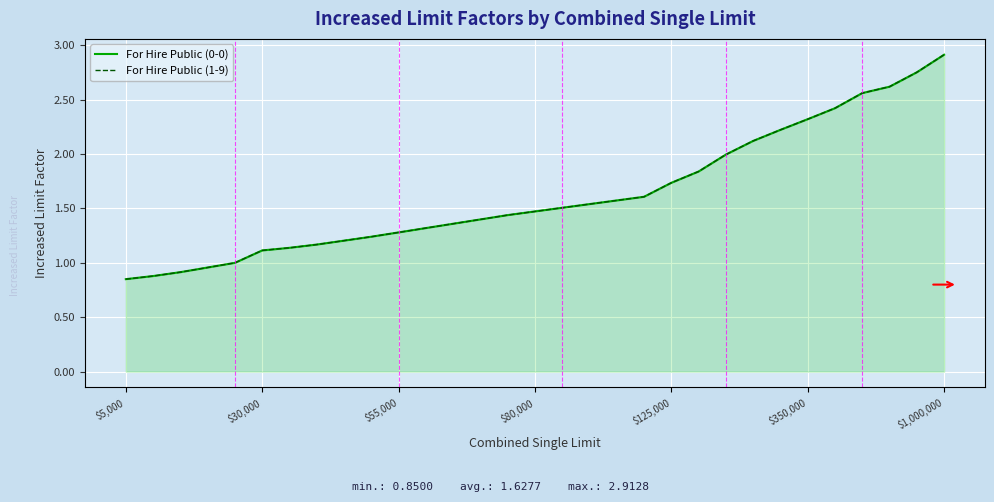

Is the value of For Hire Public (1-9) at 16 greater than the value of For Hire Public (0-0) at 11?

Yes